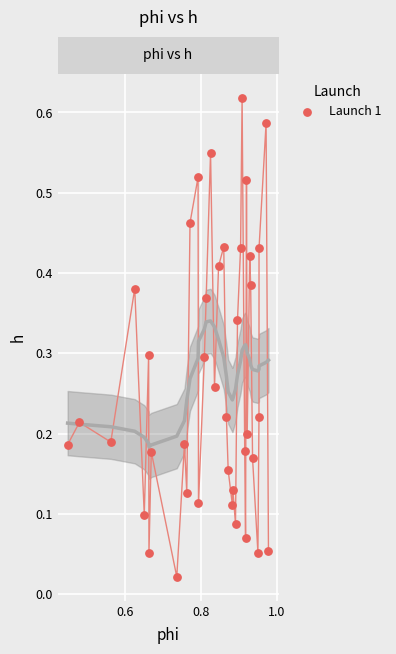

Count the number of points in this scatter plot.

40